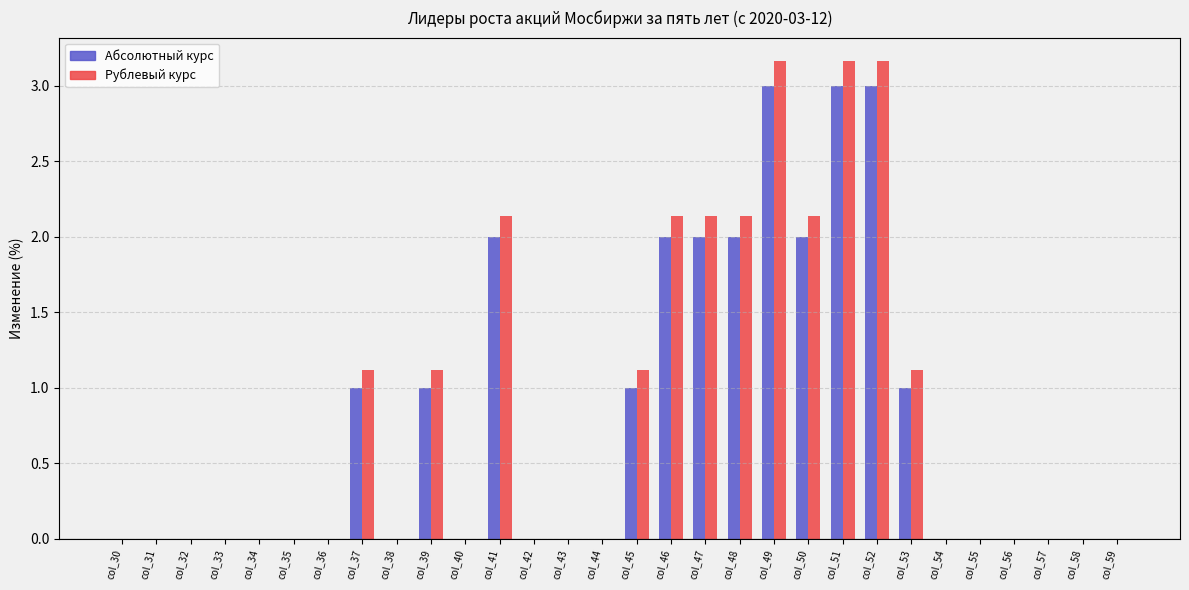

Count the Абсолютный курс values in the range 0 to 2.

27